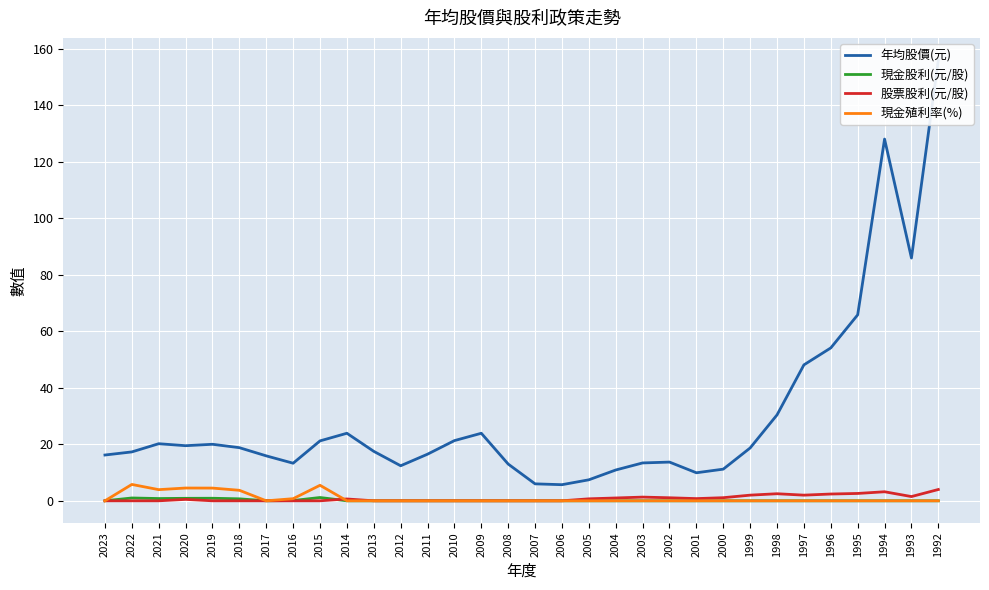

At which category does the chart reach its peak across all series?

1992